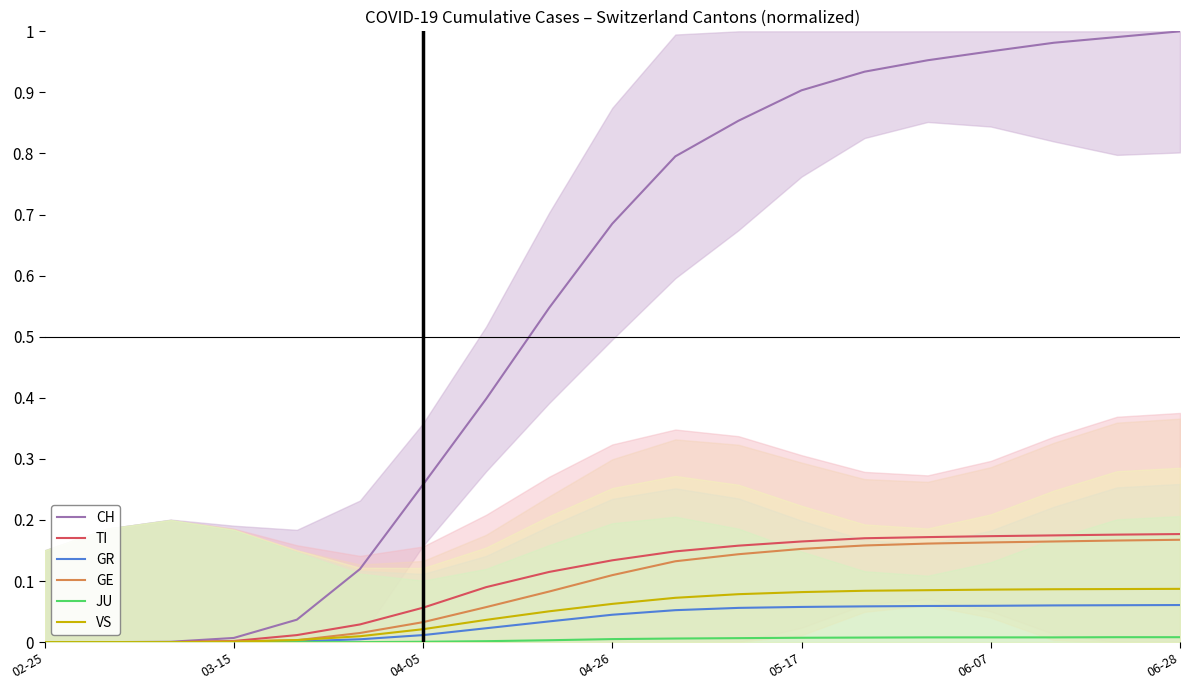

True or false: CH and TI intersect in this chart.

False